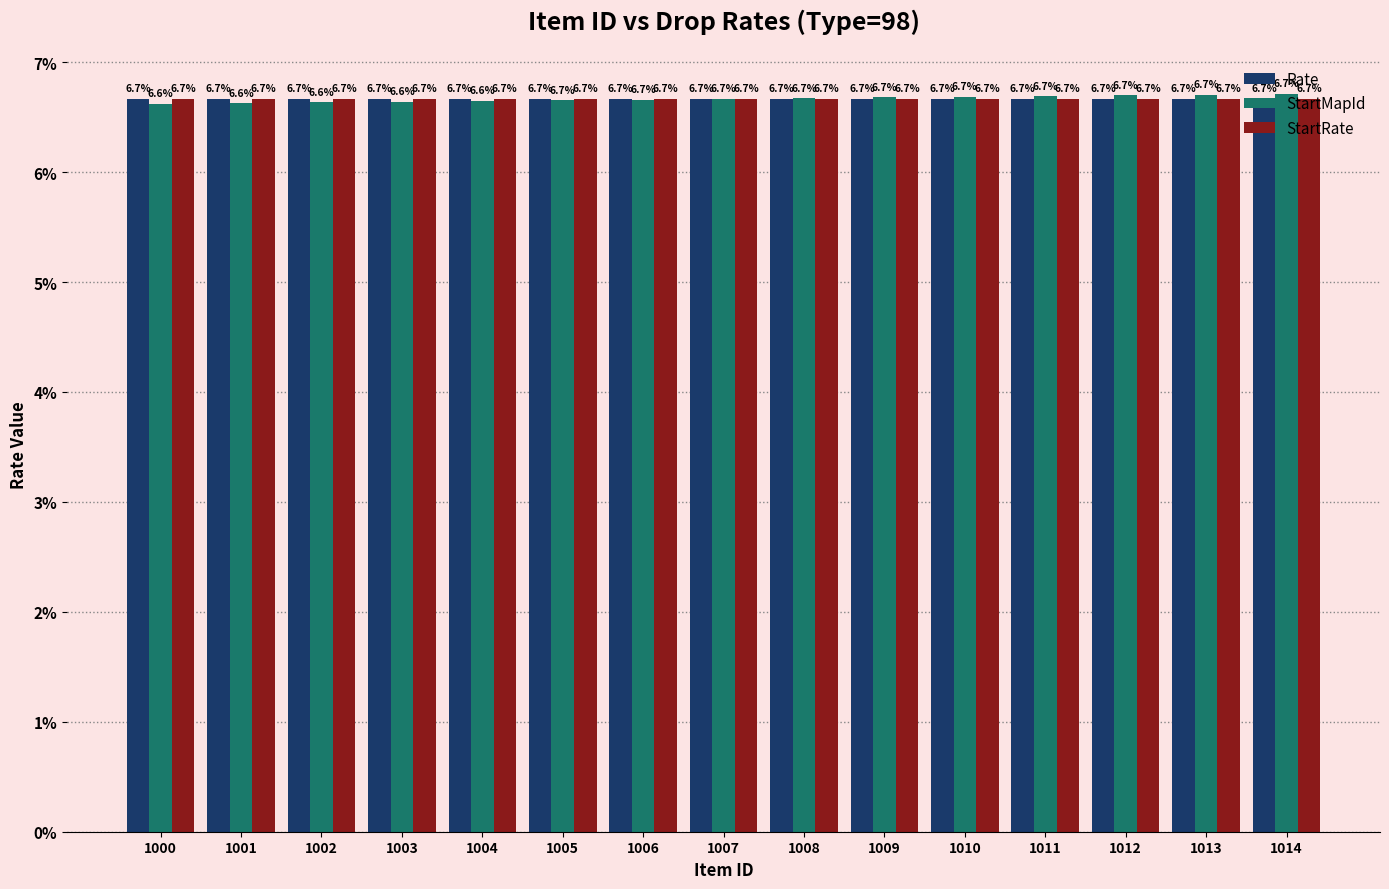

At which category does the chart reach its peak across all series?

1014